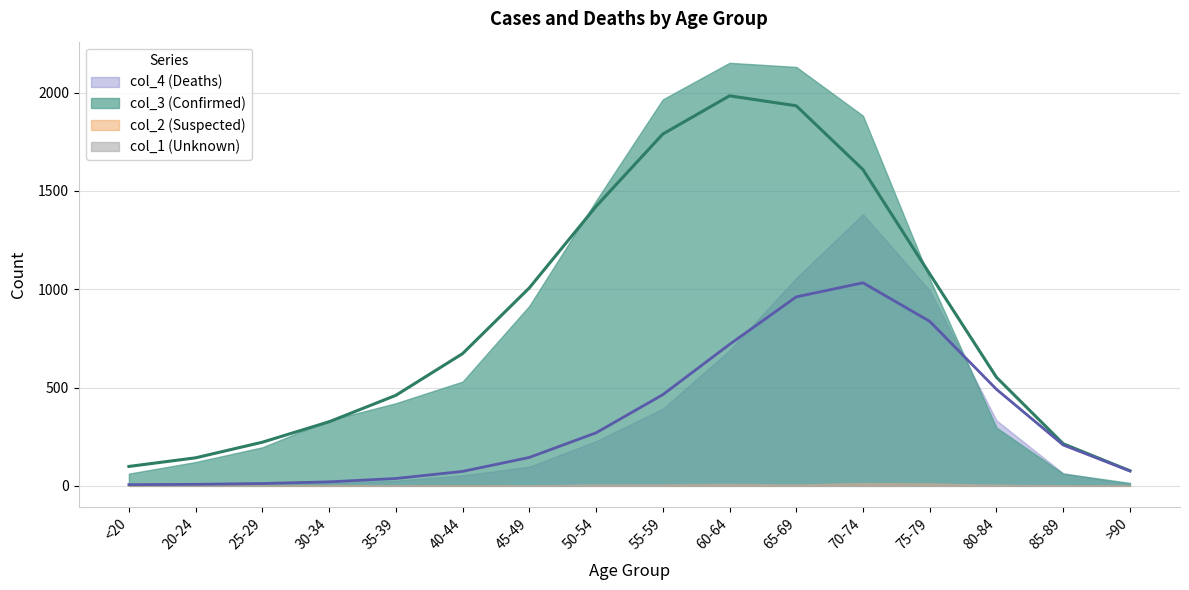

What is the label of the 1st point from the left?

<20